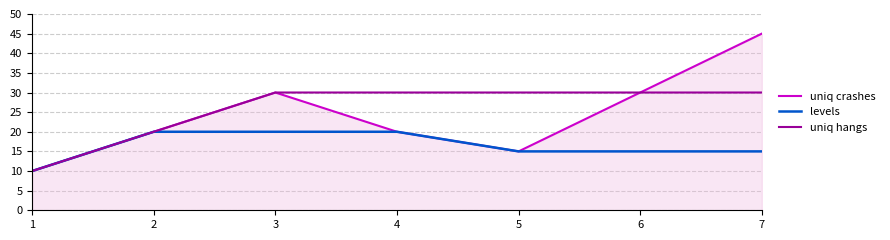

At how many categories does at least one series exceed 25?

5